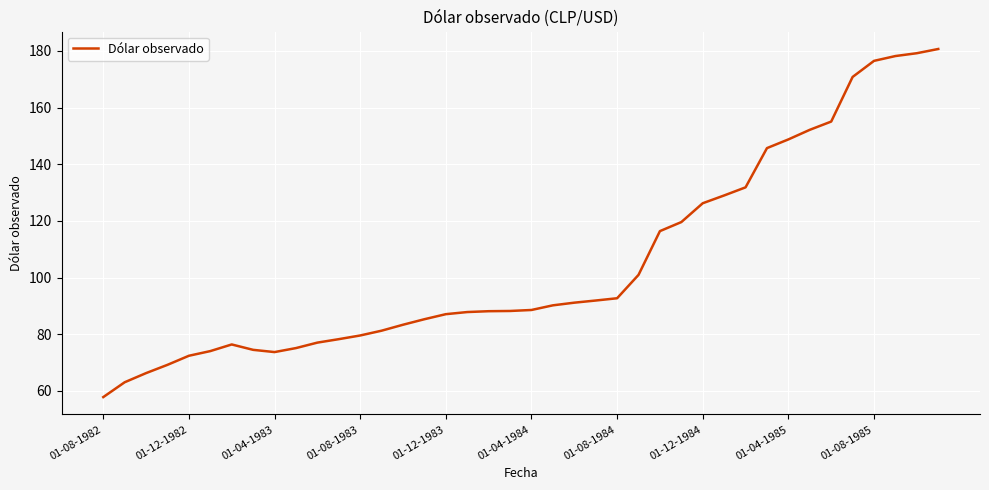

What is the minimum value shown in the chart?

57.8